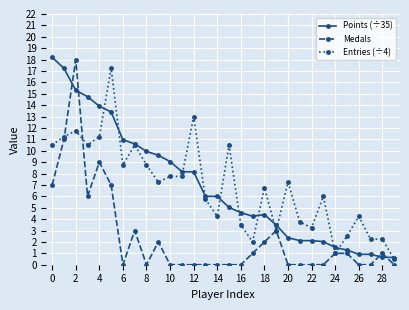

What is the minimum value for Entries (÷4)?

0.5